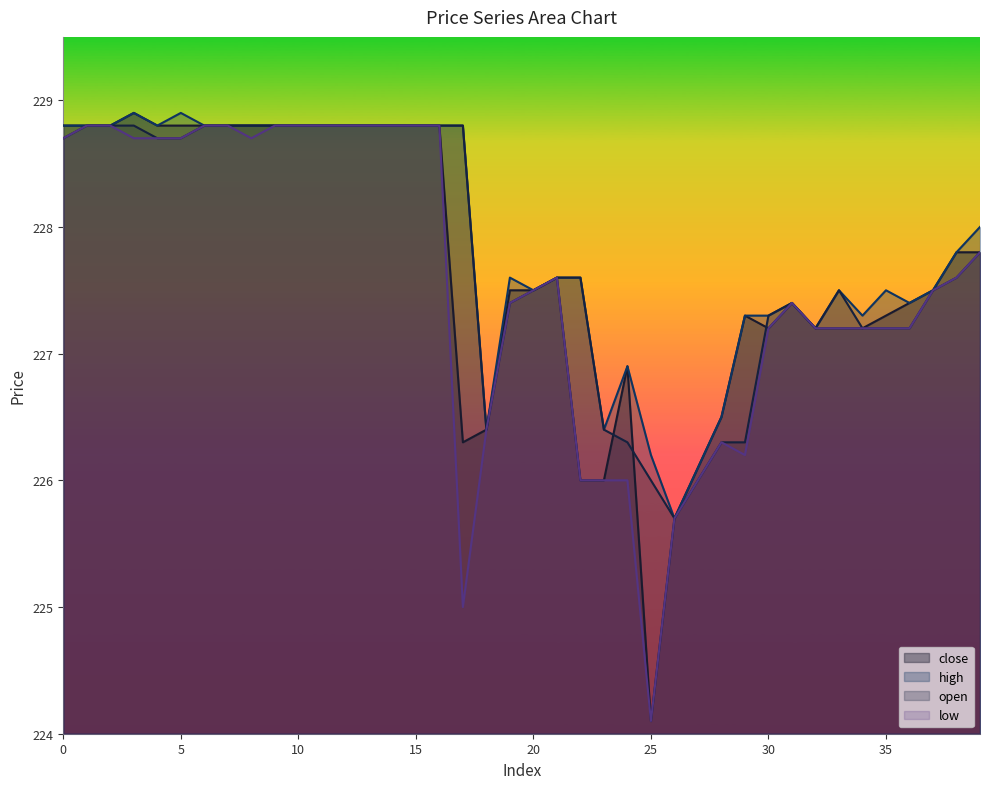

How many lines are shown in the chart?

4